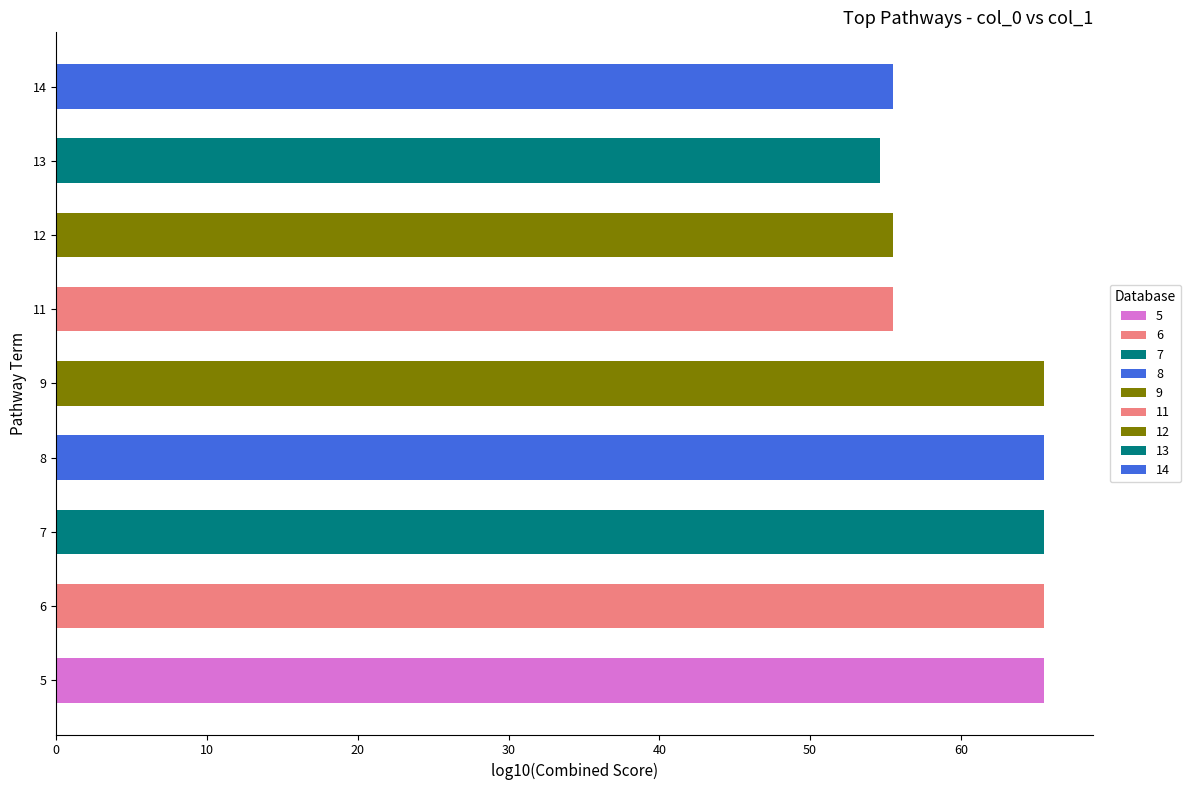

Reading top to bottom, what are all the values shown in this chart?

55.5	54.6	55.5	55.5	65.5	65.5	65.5	65.5	65.5